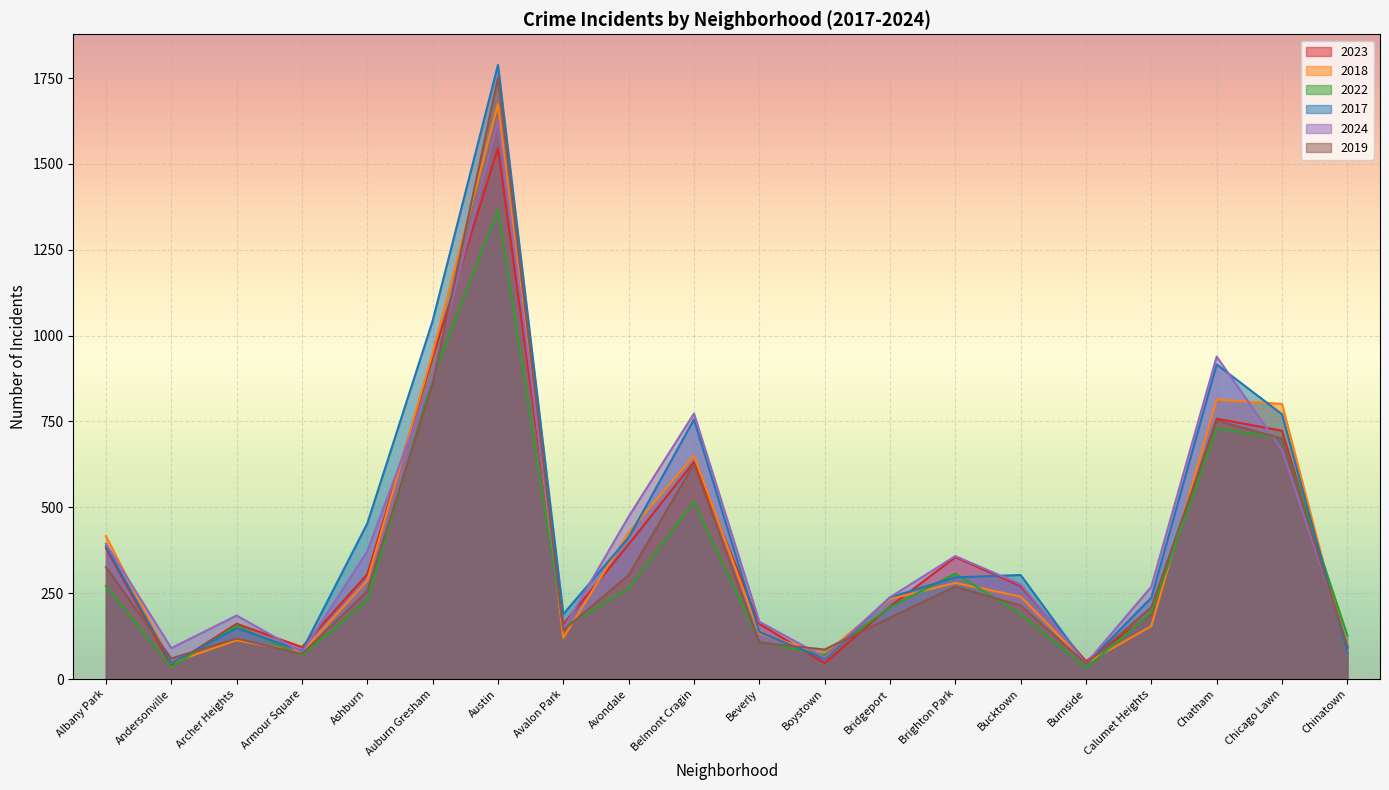

How many times do 2019 and 2024 cross each other?

6